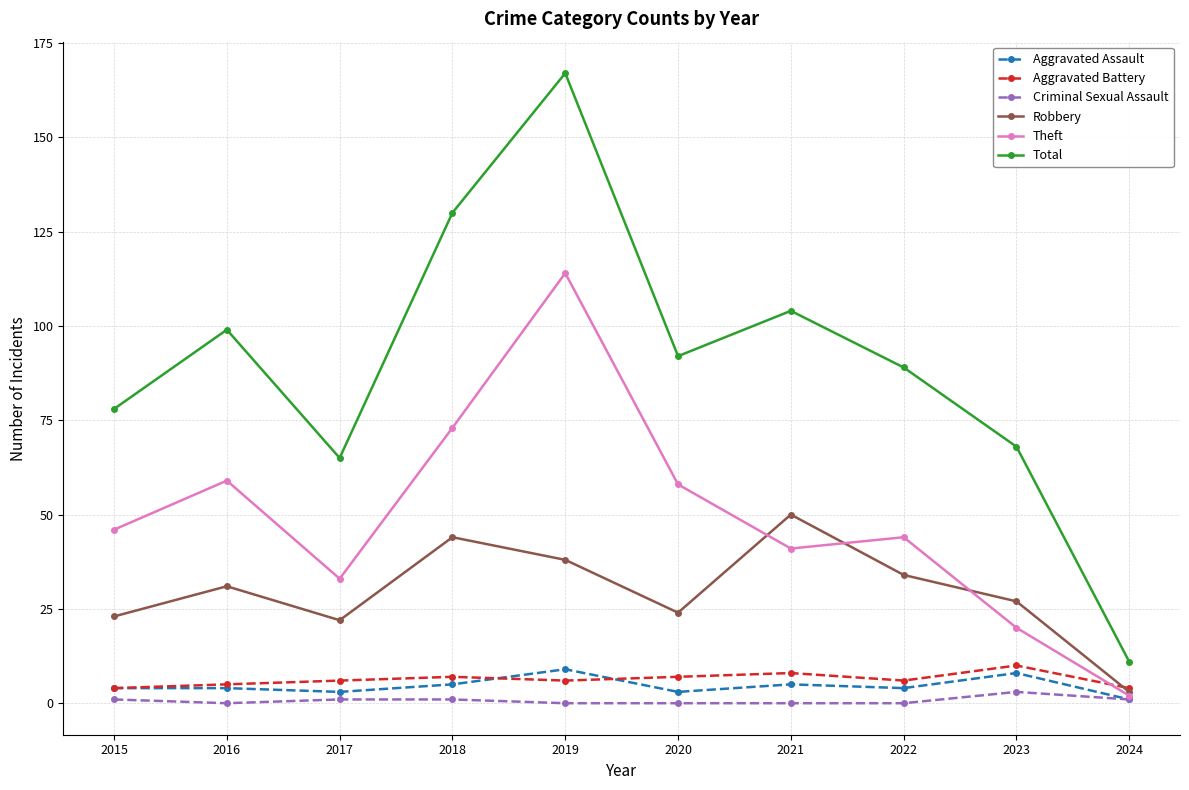

Is the value of Theft at 2023 greater than the value of Criminal Sexual Assault at 2020?

Yes